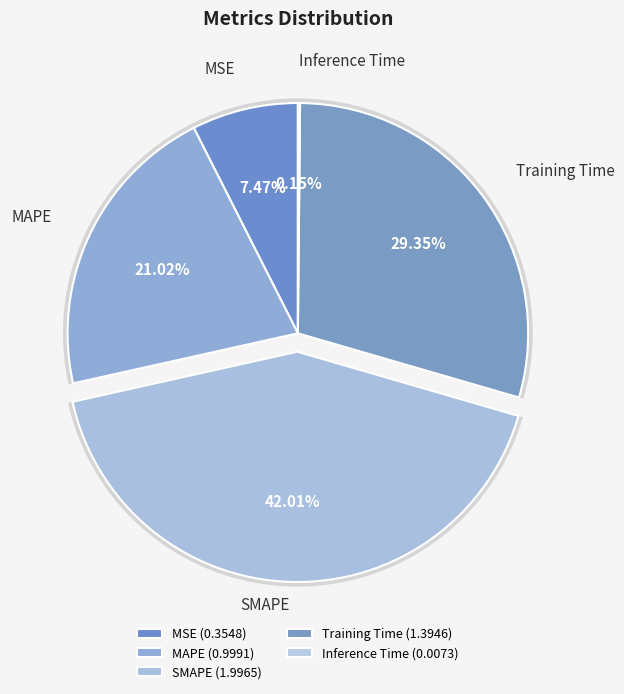

Do MSE and MAPE together represent more than half of the pie?

No